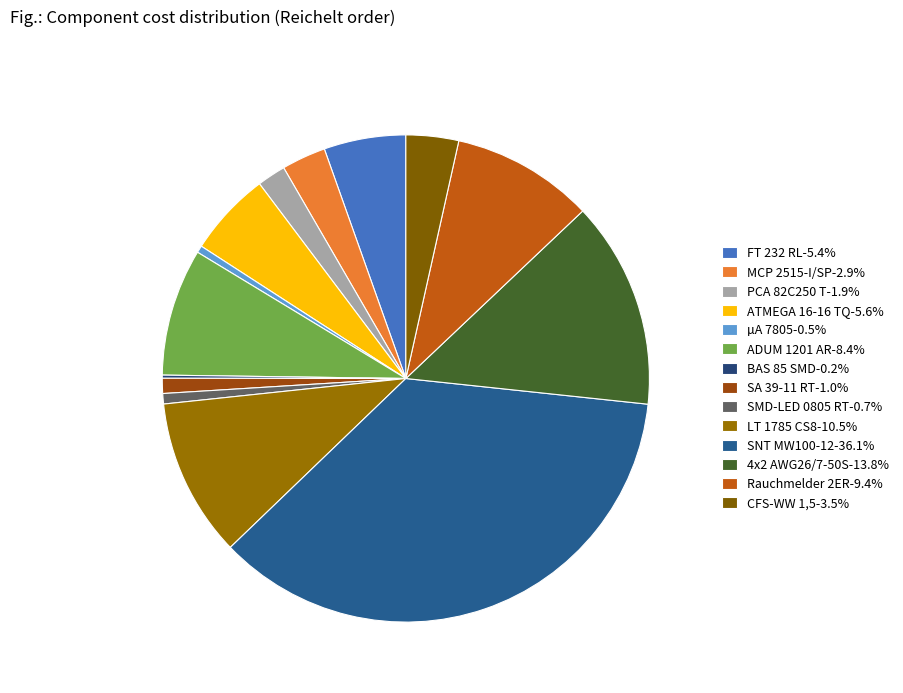

True or false: PCA 82C250 T accounts for 2% of the total.

True